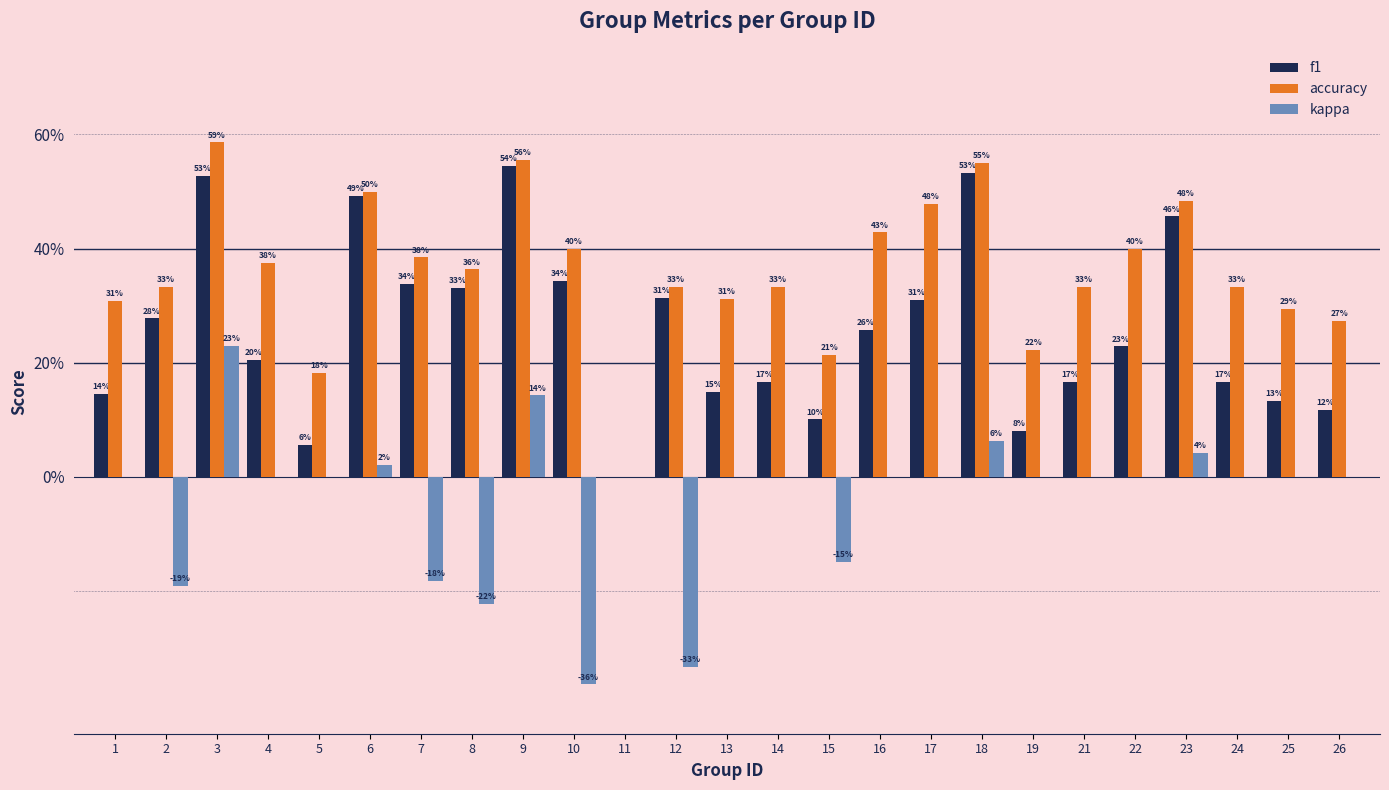

The f1 series shows 0.2 at 10. True or false?

False